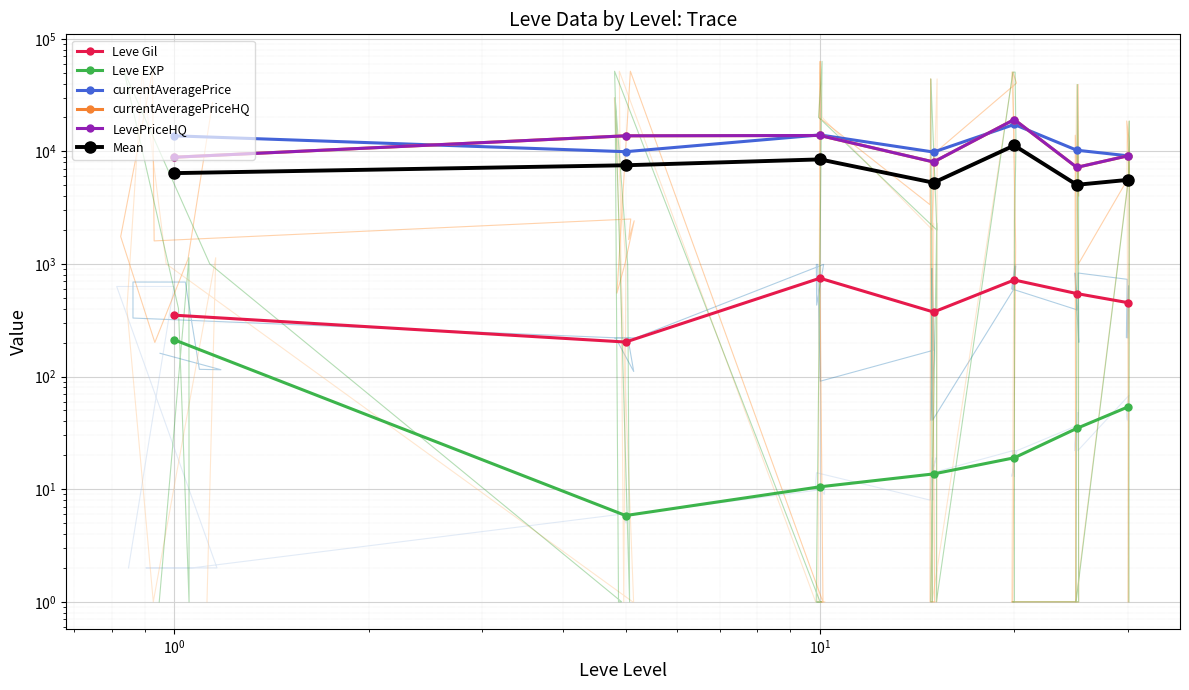

How many interior local peaks does the currentAveragePrice series have?

2